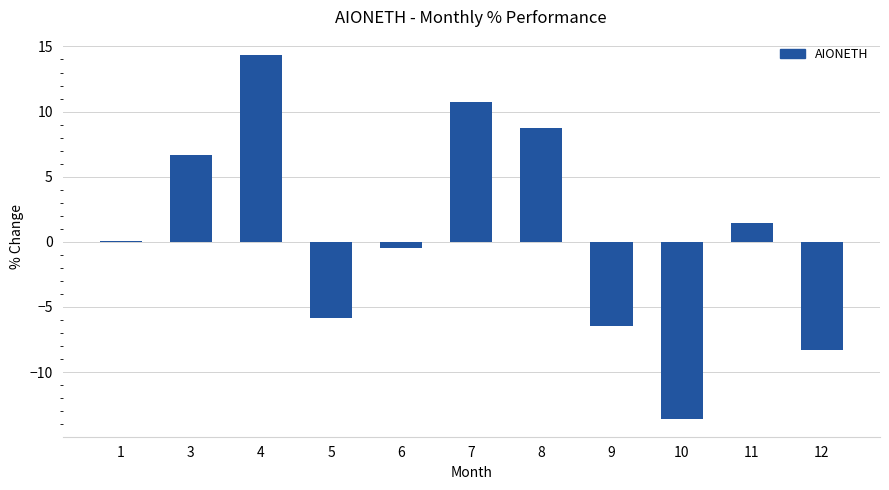

What is the ratio of the value at 3 to the value at 8?

0.8